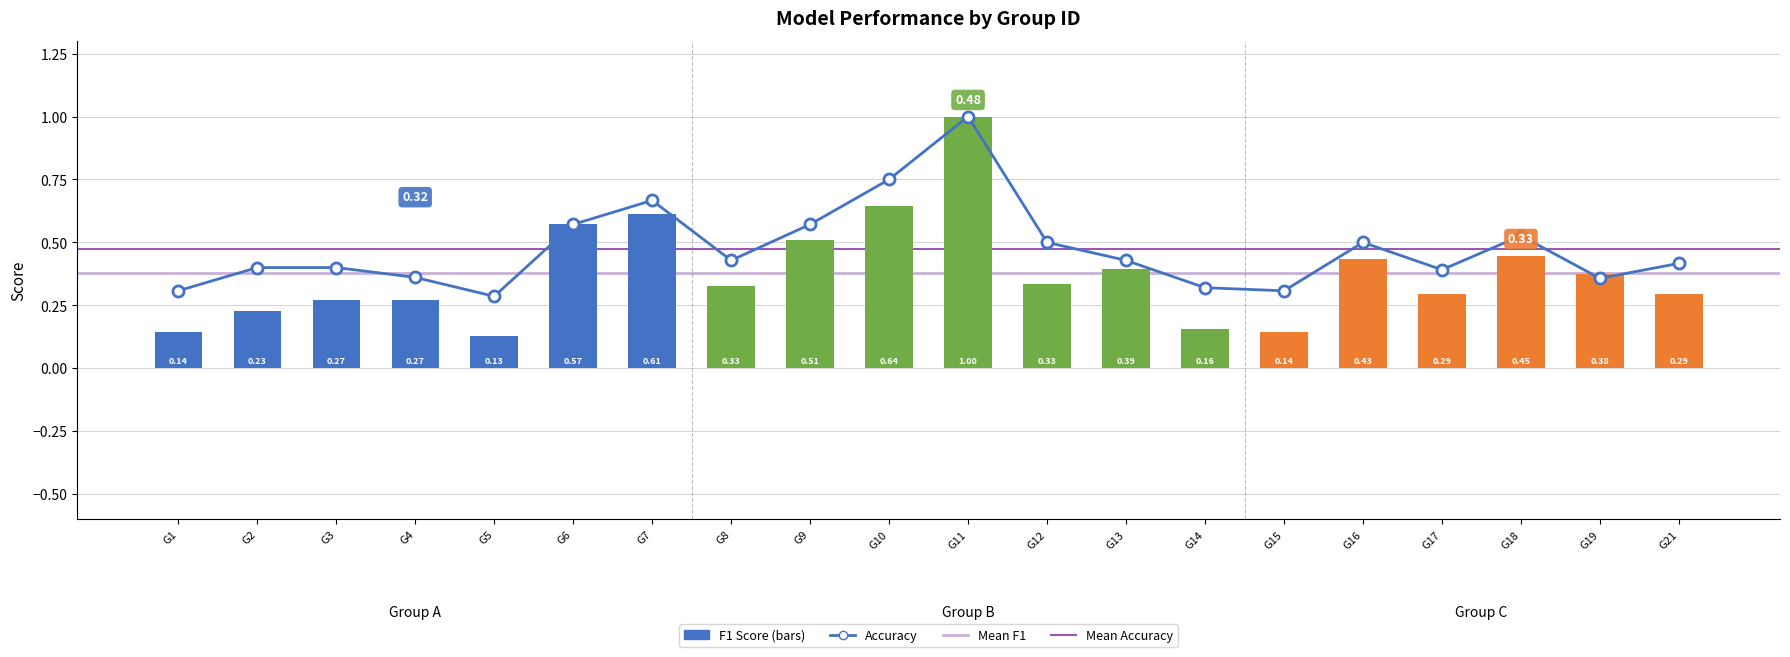

How many f1 values are between 0 and 1?

20